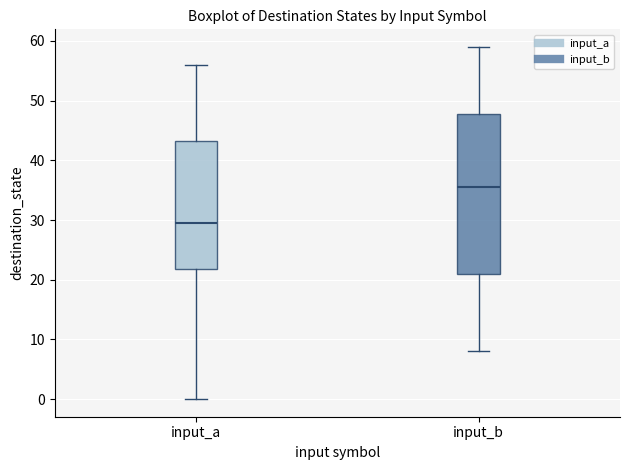

Which box is the tallest, from its lower edge to its upper edge?

input_b